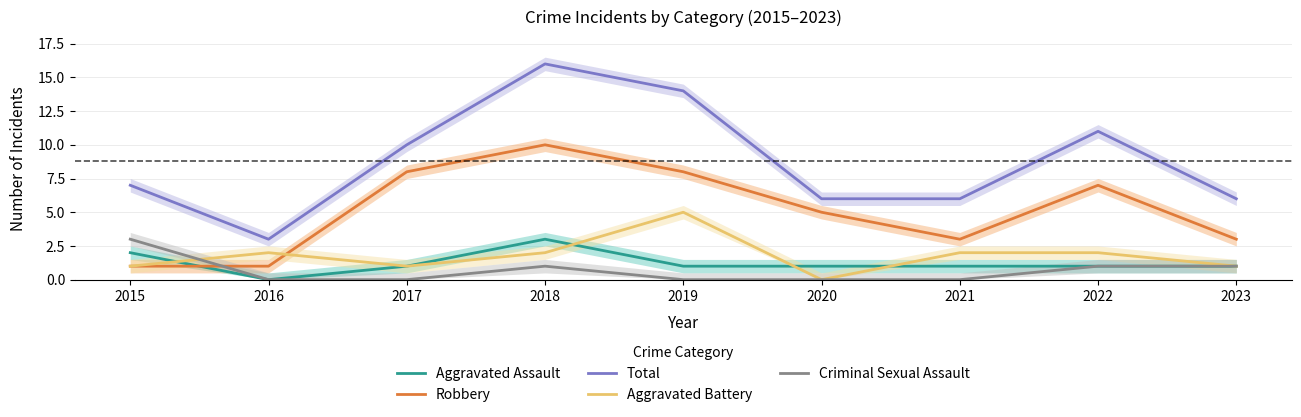

How many positive values does the Criminal Sexual Assault series have?

4